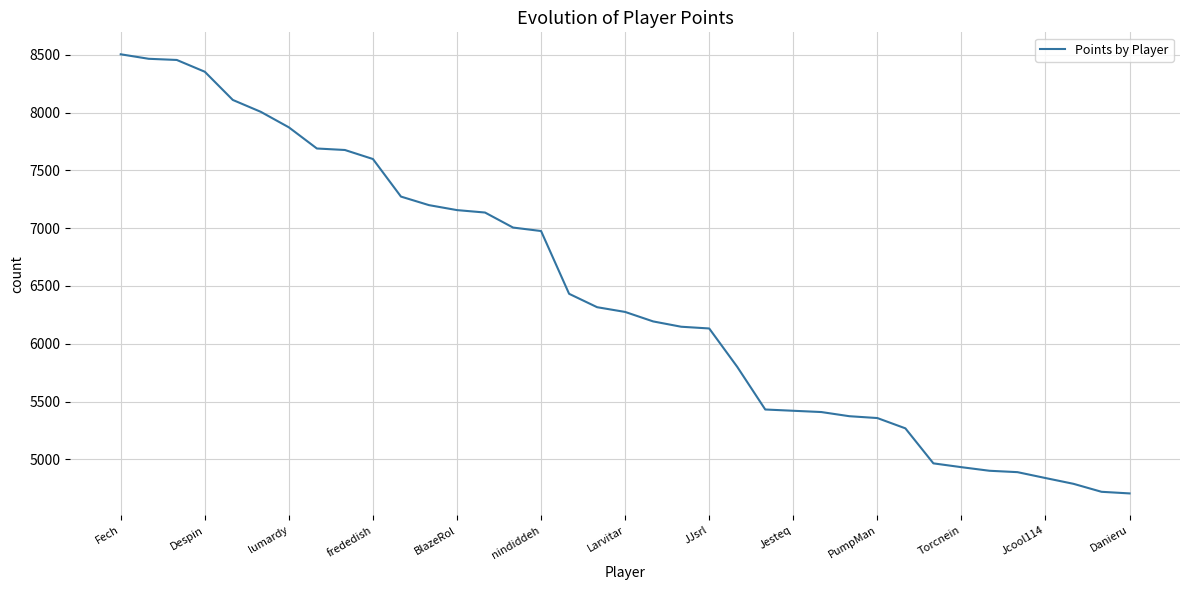

What is the greatest value displayed?

8504